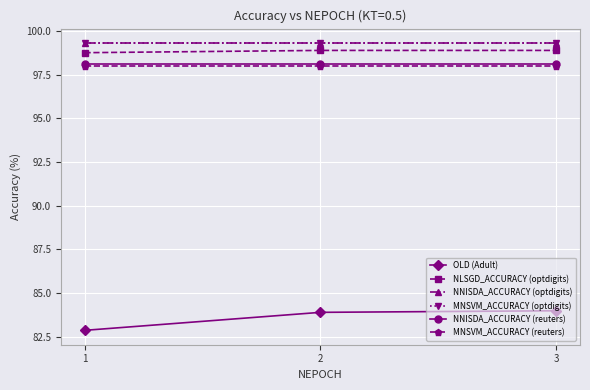

What is the value of the MNSVM_ACCURACY (reuters) point at the 2nd from the left?

98.0